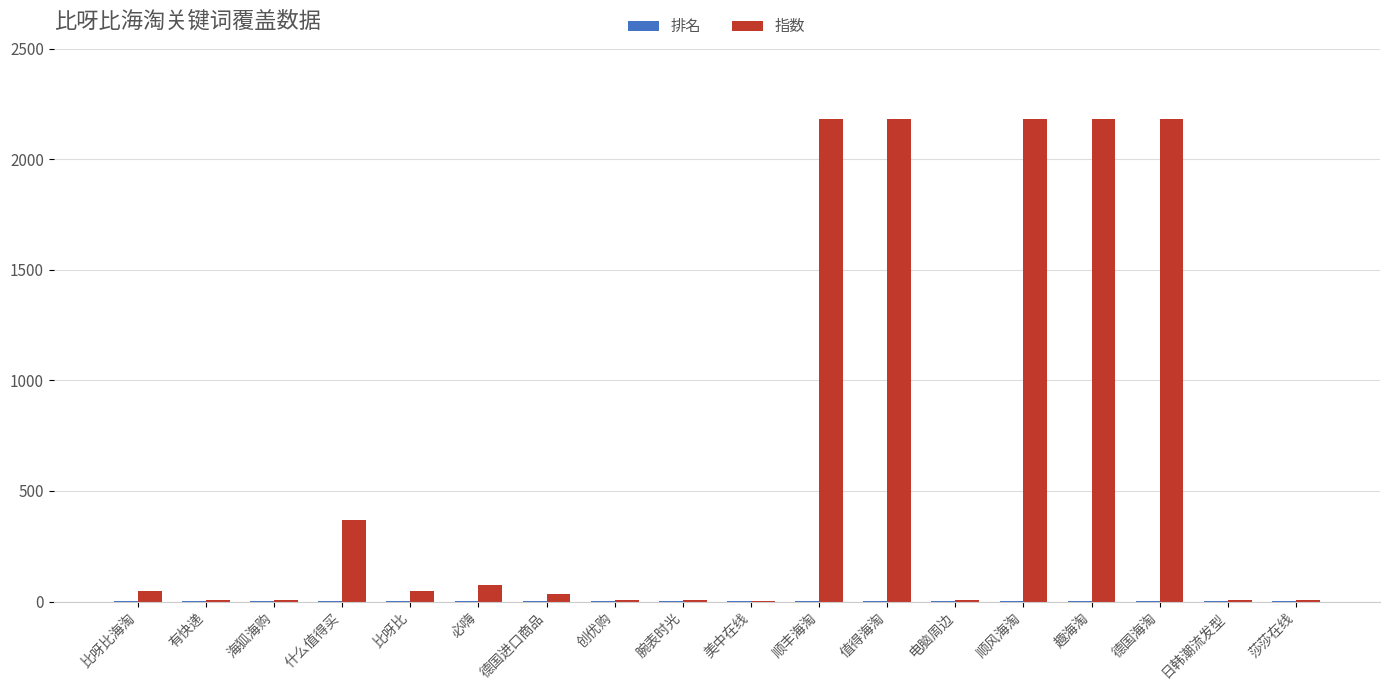

What is the greatest value displayed?

2184